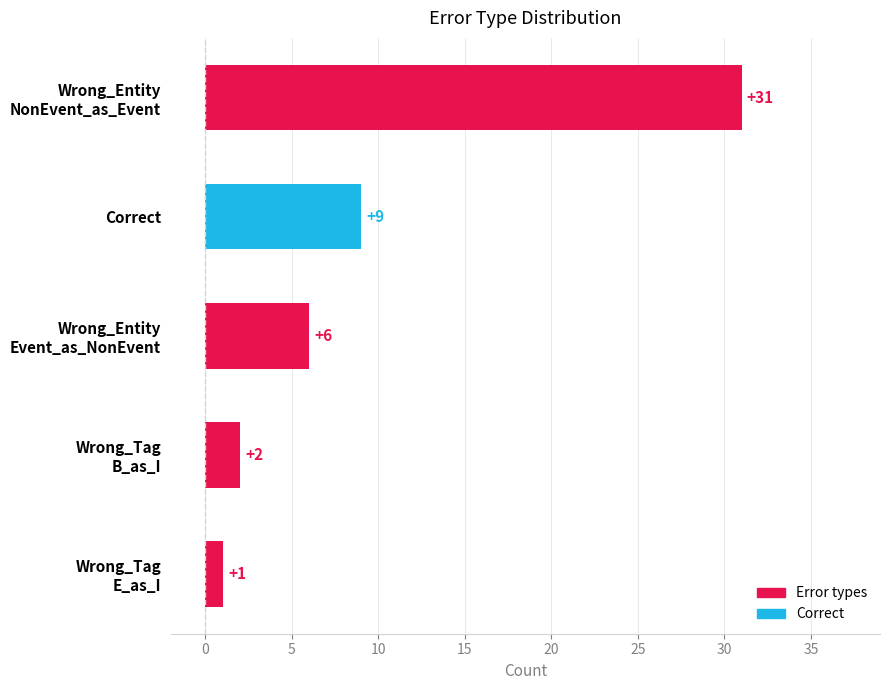

What is the average value?

10